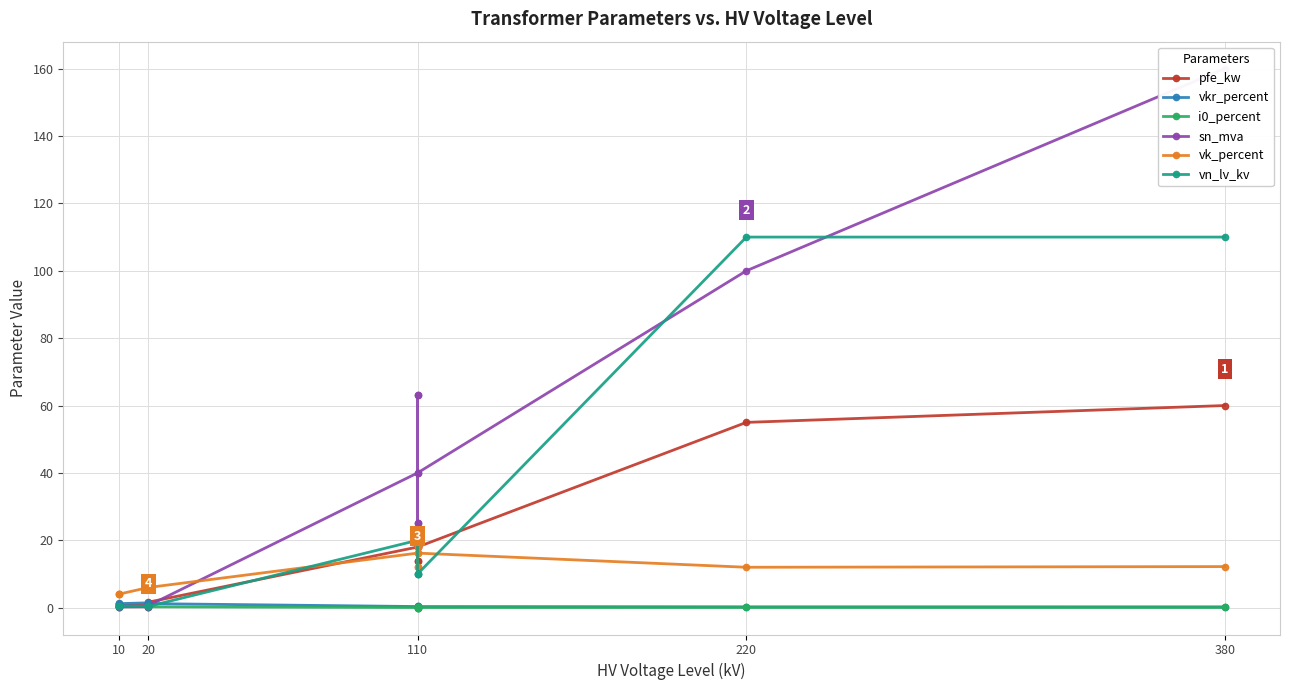

What is the label of the 11th point from the right?

220